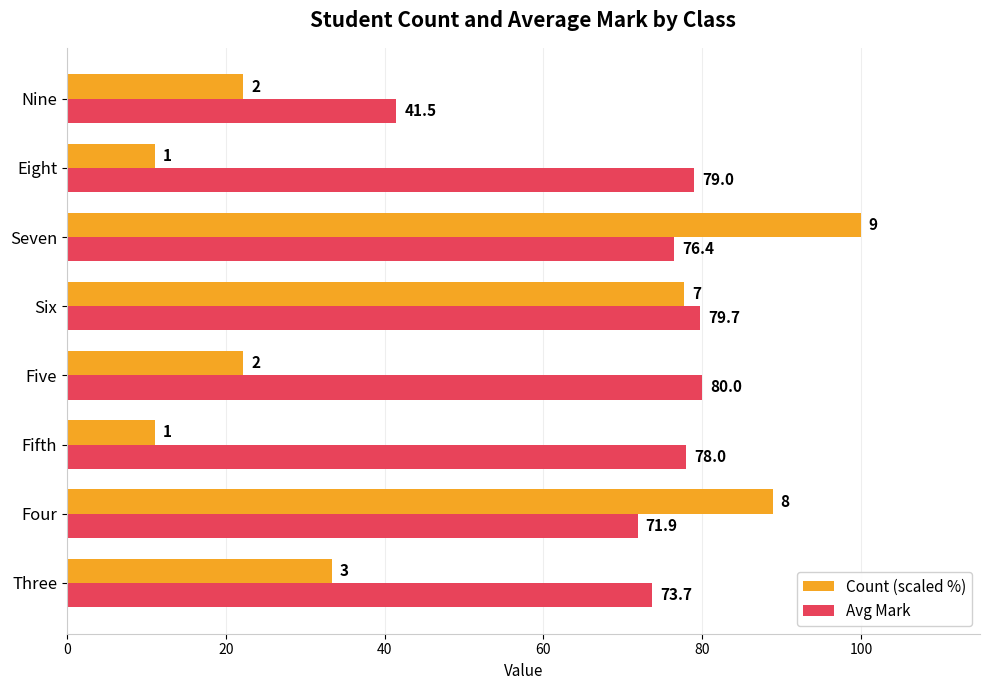

Rank the series by their maximum value, from highest to lowest.

Count (scaled %), Avg Mark